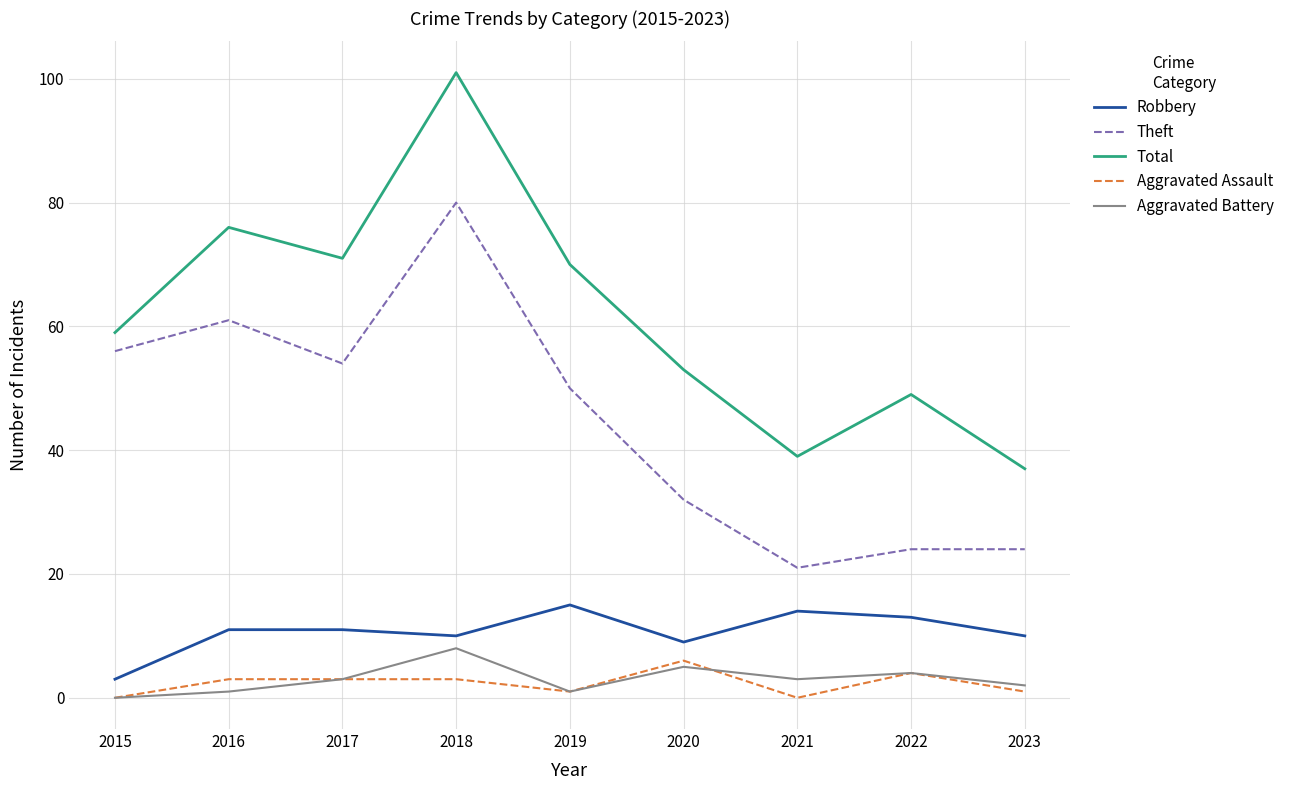

What is the difference between the maximum and minimum values in the Theft series?

59